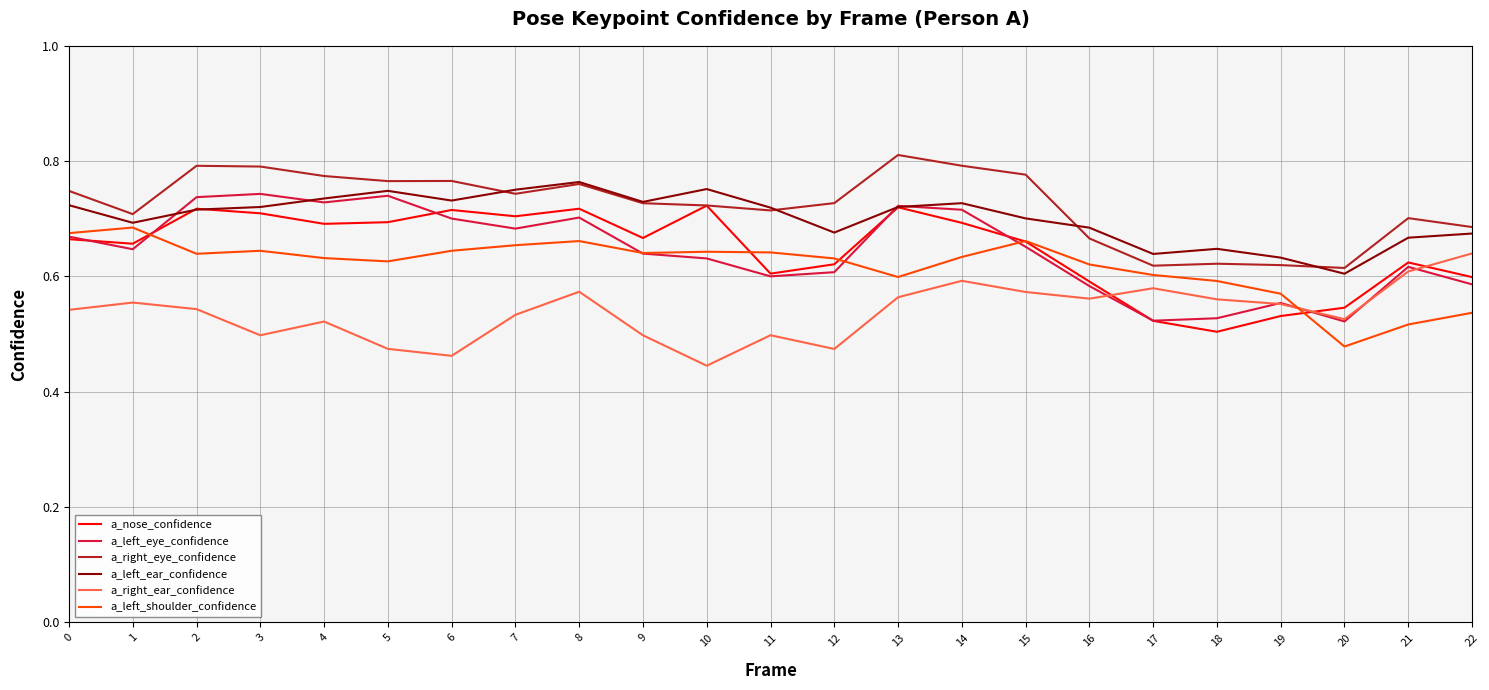

Is it true that a_right_ear_confidence equals 0.2 at 20?

False